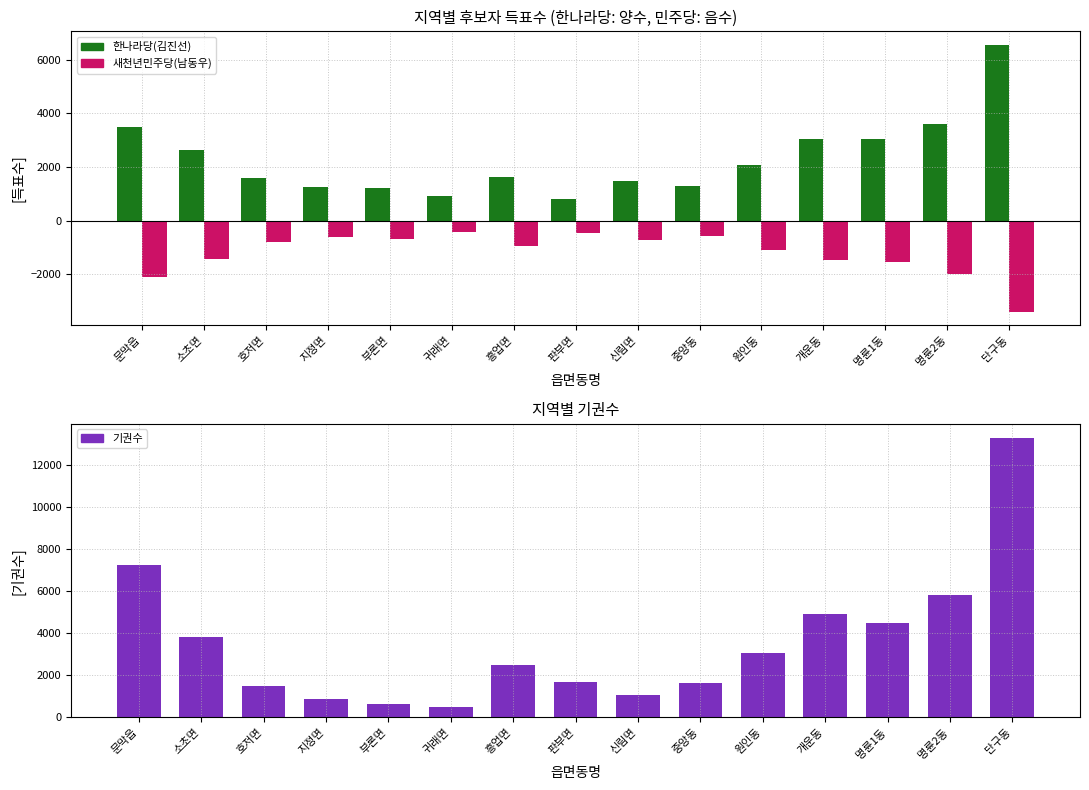

What is the label of the 9th bar from the left?

신림면